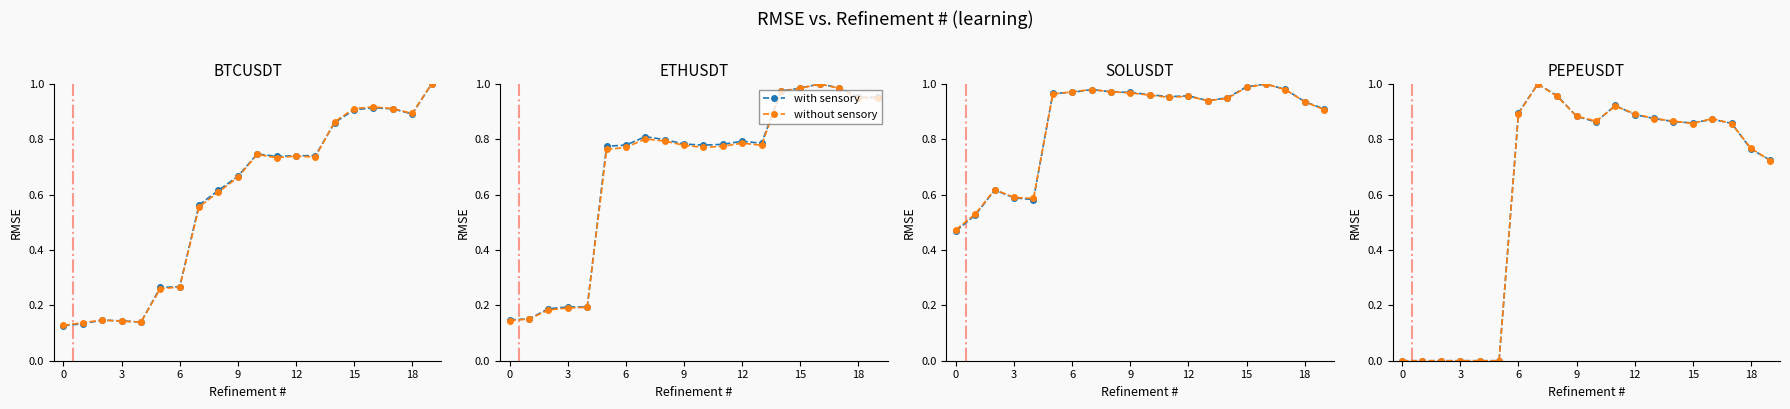

True or false: without sensory has a value of 0.9 at 11.

True